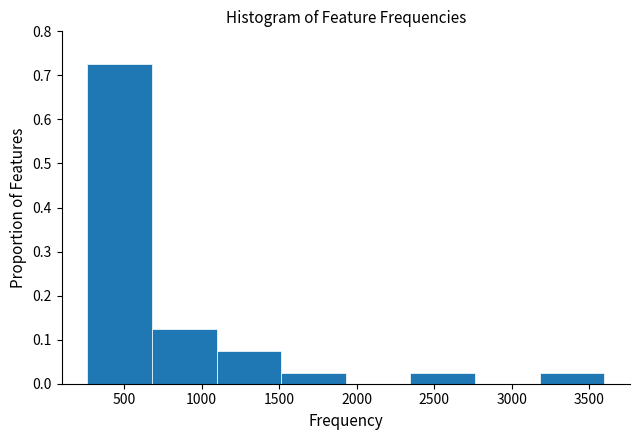

How tall is the bar that spans 700 to 1100 on the x-axis? Neither the bar edges nor the heights are printed on the chart, so give them approximately, as read against the axes.

0.13